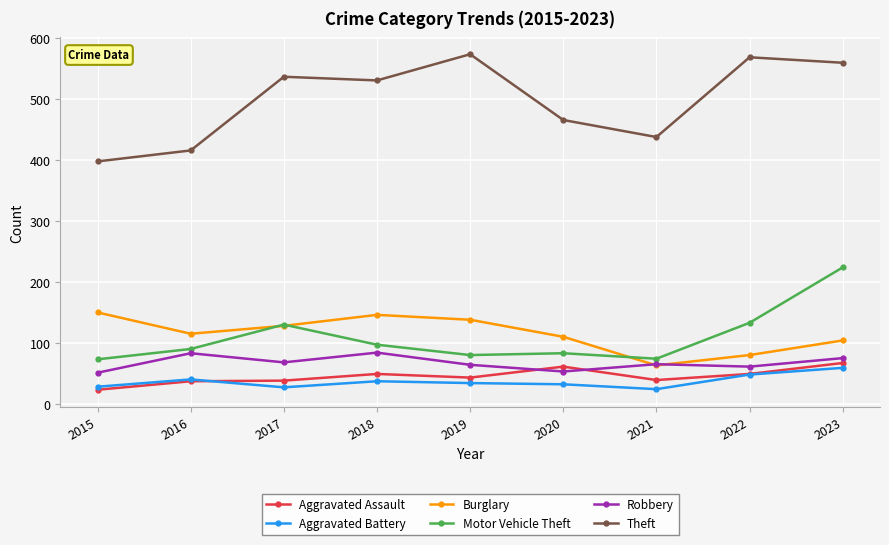

Is the value of Motor Vehicle Theft at 2016 greater than the value of Theft at 2019?

No